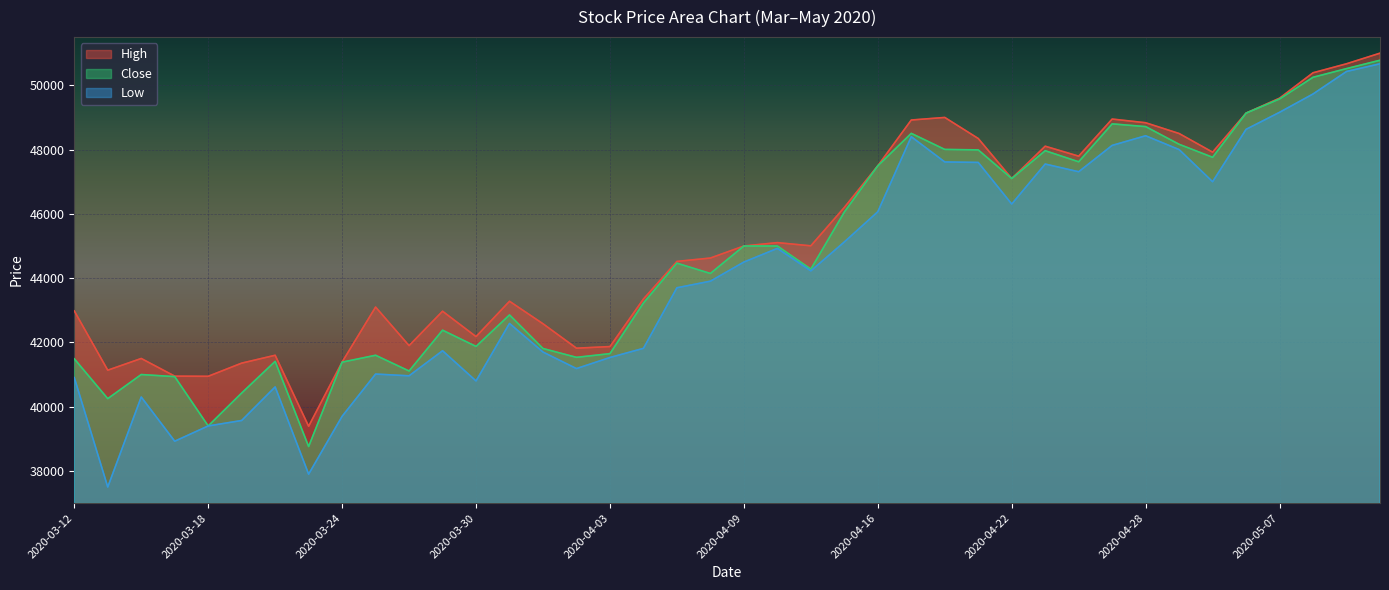

Where does the Close series first go above 44465?

2020-04-09